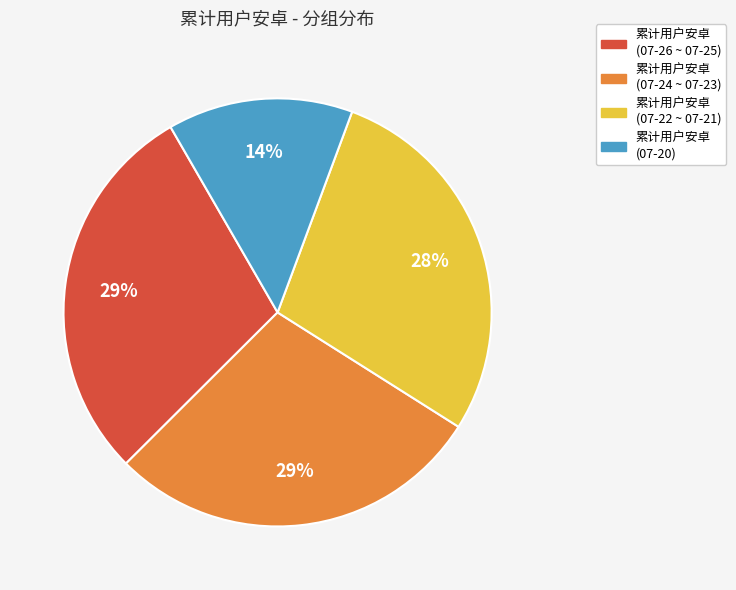

How many slices are in this pie chart?

4